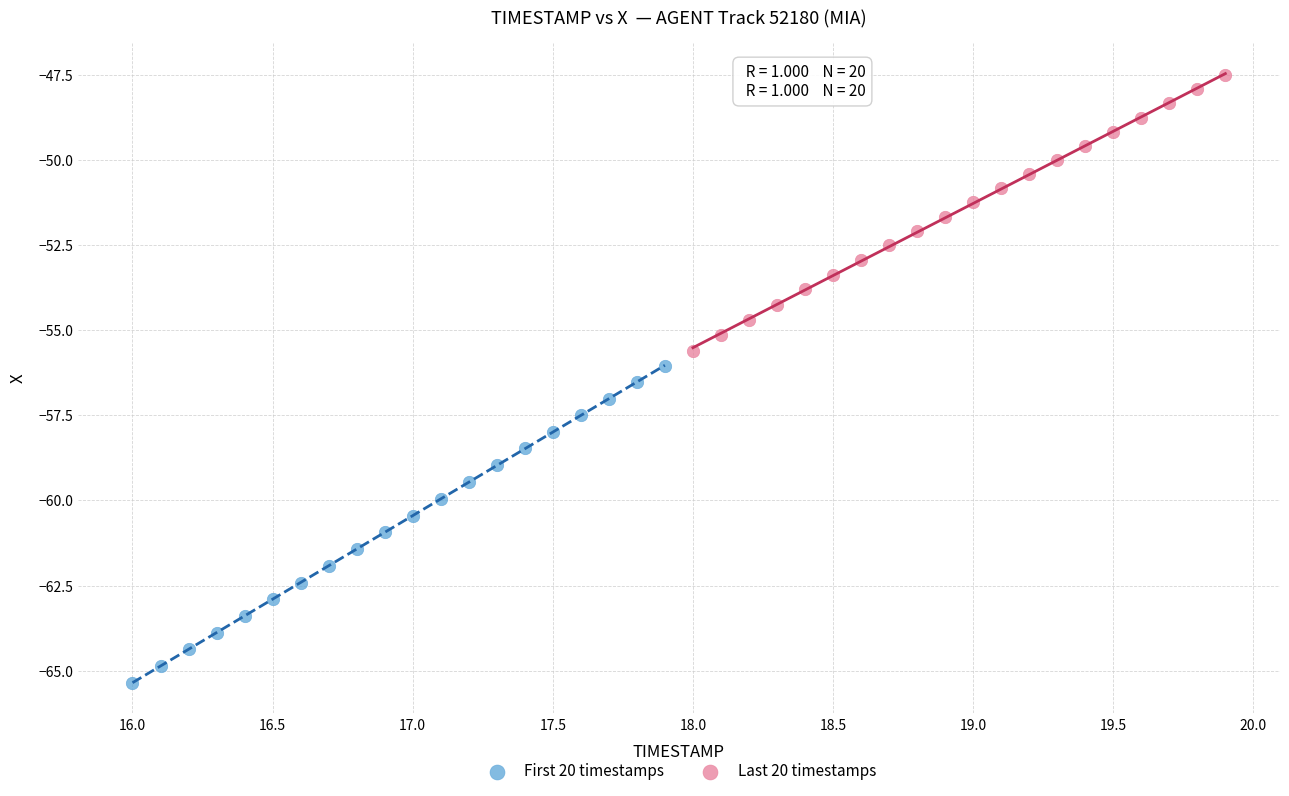

Which series has the widest spread of Y values?

First 20 timestamps